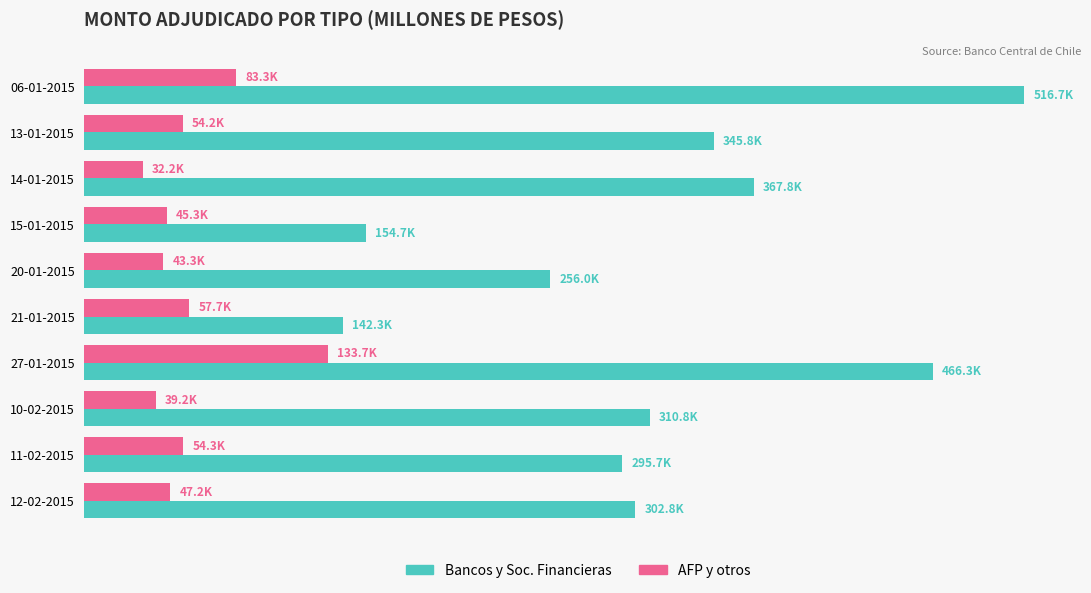

Which series has the largest total across all categories?

Bancos y Soc. Financieras